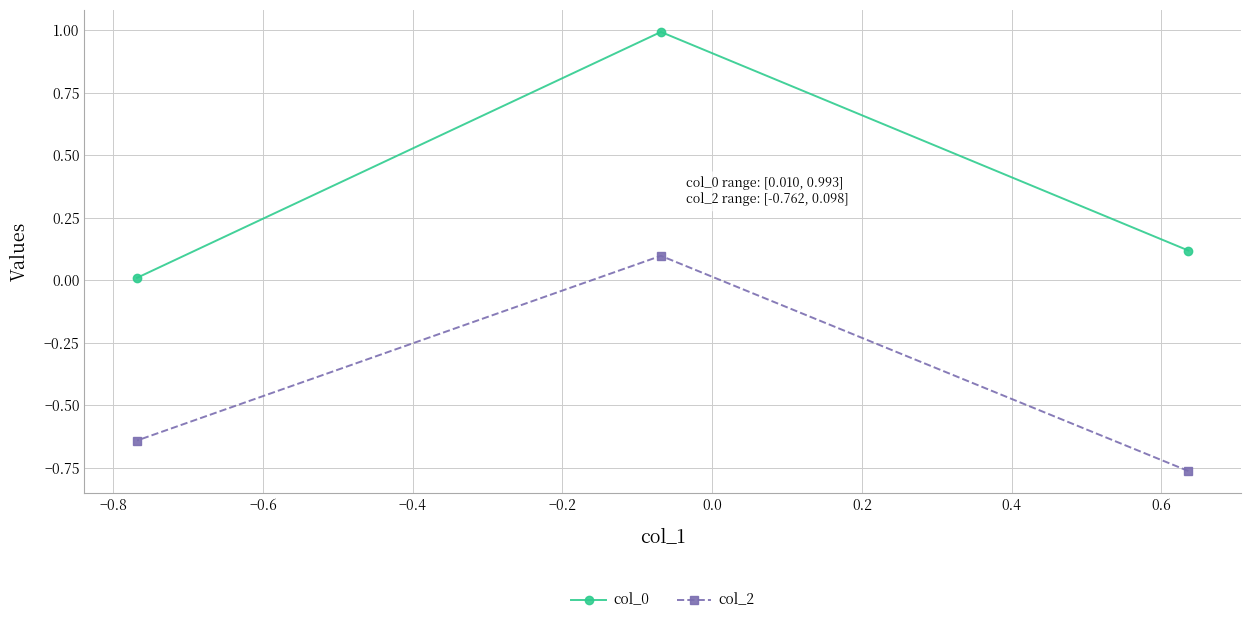

What are all the series names shown in the legend?

col_0, col_2